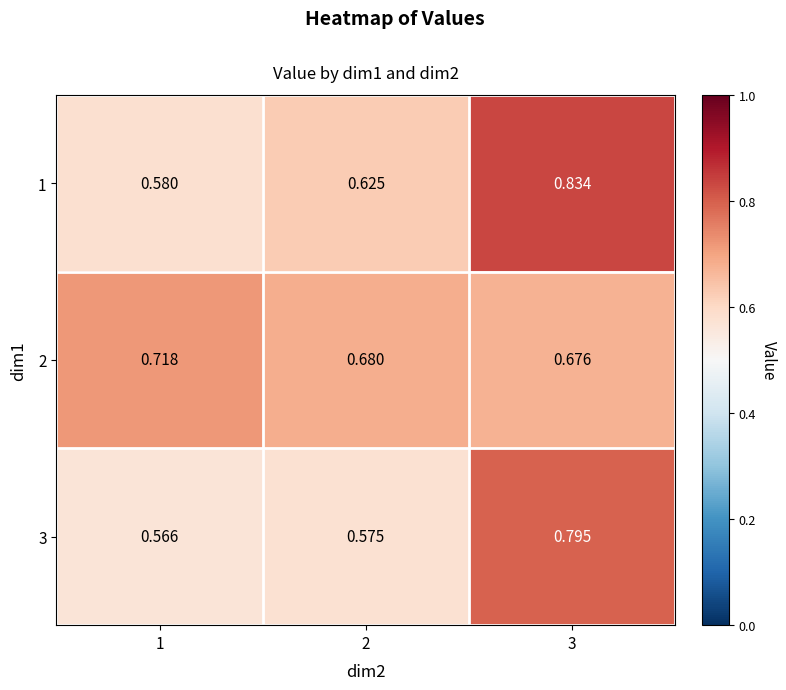

Reading left to right, what are all the values shown in this chart?

1: 1=0.6	2=0.6	3=0.8
2: 1=0.7	2=0.7	3=0.7
3: 1=0.6	2=0.6	3=0.8